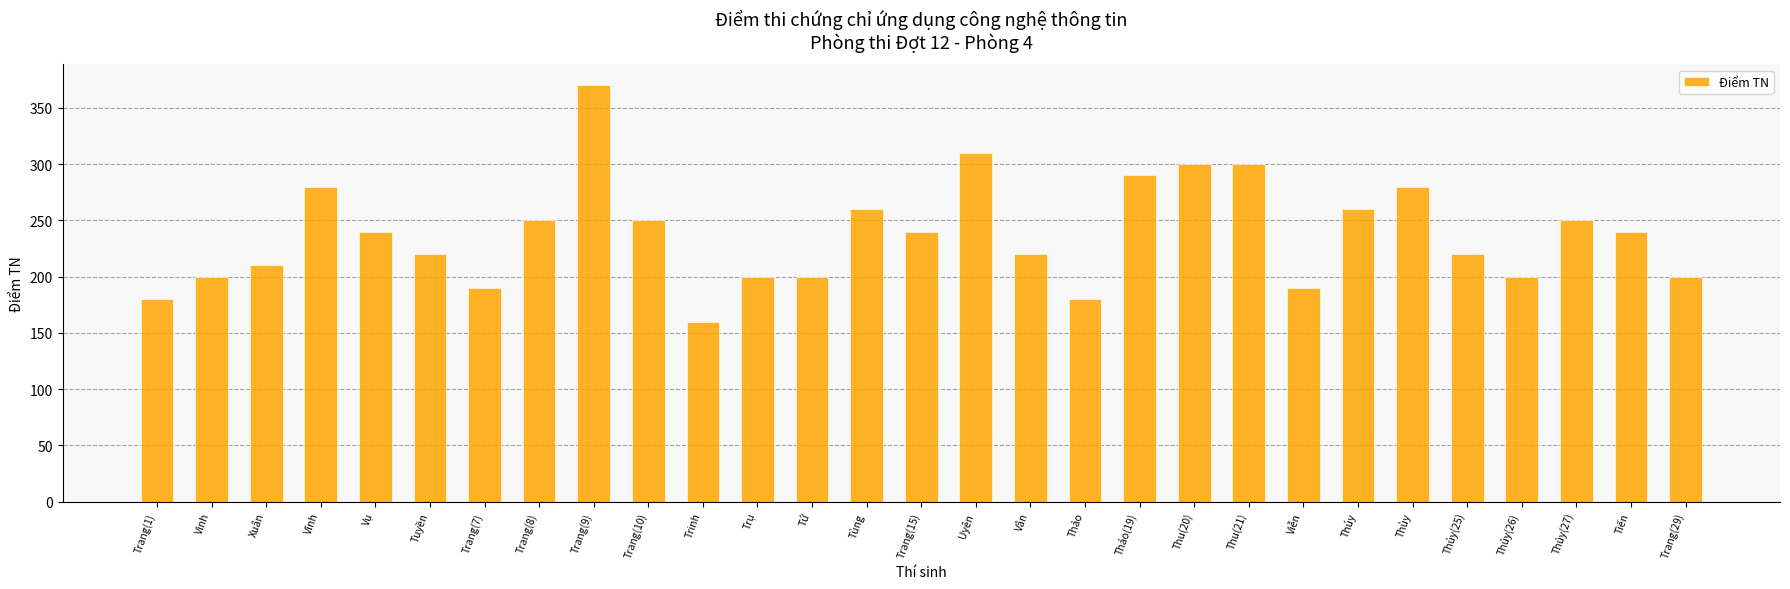

What is the label of the 16th bar from the right?

Tùng